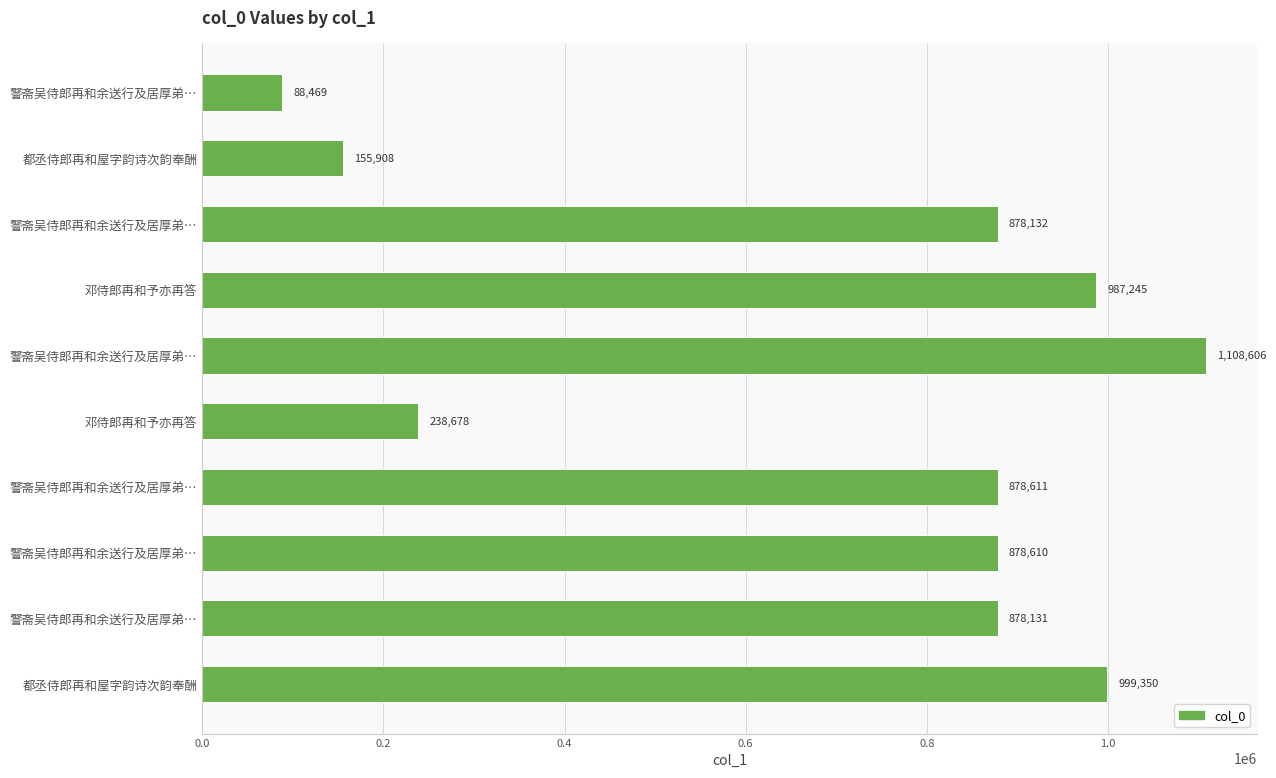

How many series are shown in this chart?

1